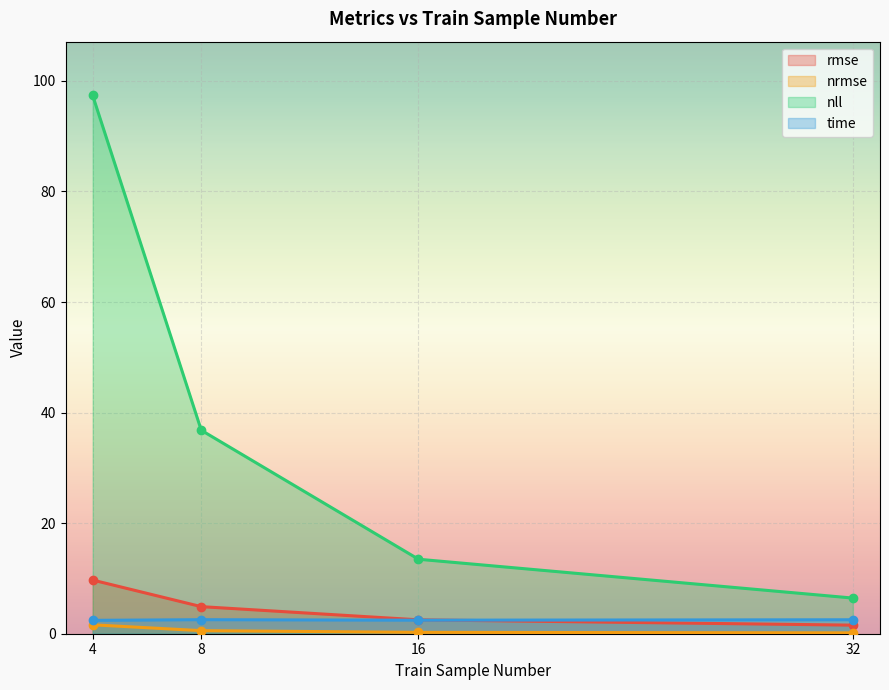

Which has a higher value, 4 or 16?

4